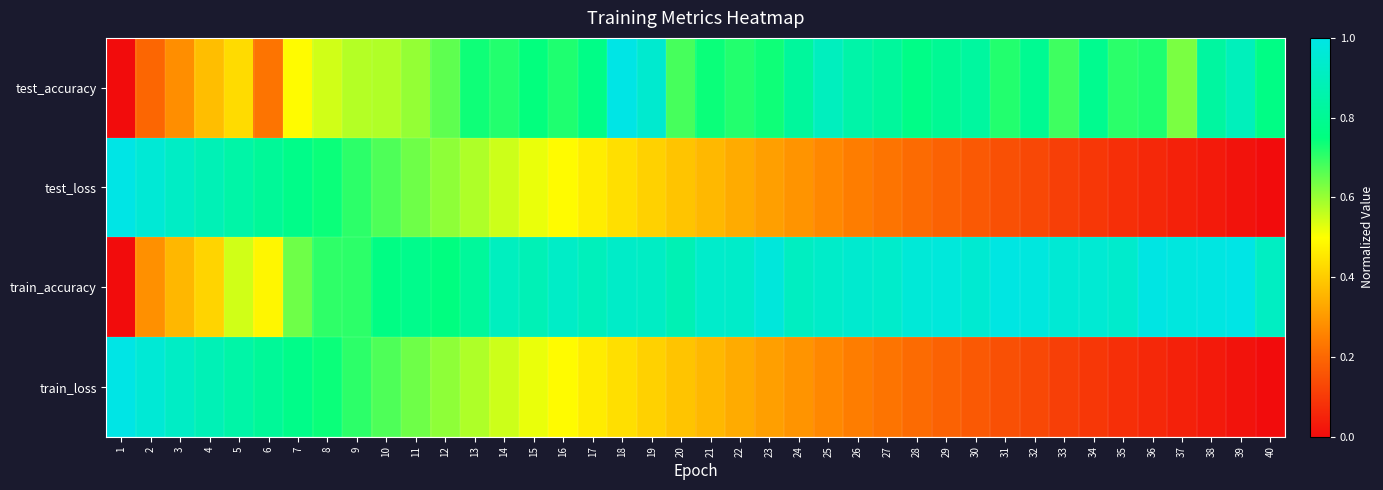

Reading left to right, extract all data points from this chart.

test_accuracy: 1=0.0	2=0.2	3=0.3	4=0.4	5=0.4	6=0.2	7=0.5	8=0.5	9=0.6	10=0.6	11=0.6	12=0.7	13=0.7	14=0.7	15=0.7	16=0.7	17=0.8	18=1.0	19=0.9	20=0.7	21=0.7	22=0.7	23=0.7	24=0.8	25=0.9	26=0.8	27=0.8	28=0.8	29=0.8	30=0.8	31=0.7	32=0.8	33=0.7	34=0.8	35=0.7	36=0.7	37=0.6	38=0.8	39=0.9	40=0.8
test_loss: 1=1.0	2=1.0	3=0.9	4=0.9	5=0.8	6=0.8	7=0.8	8=0.7	9=0.7	10=0.7	11=0.6	12=0.6	13=0.6	14=0.5	15=0.5	16=0.5	17=0.5	18=0.4	19=0.4	20=0.4	21=0.4	22=0.3	23=0.3	24=0.3	25=0.3	26=0.2	27=0.2	28=0.2	29=0.2	30=0.2	31=0.1	32=0.1	33=0.1	34=0.1	35=0.1	36=0.1	37=0.0	38=0.0	39=0.0	40=0.0
train_accuracy: 1=0.0	2=0.3	3=0.4	4=0.4	5=0.5	6=0.5	7=0.6	8=0.7	9=0.7	10=0.8	11=0.8	12=0.8	13=0.8	14=0.9	15=0.9	16=0.9	17=0.9	18=0.9	19=0.9	20=0.9	21=0.9	22=0.9	23=1.0	24=0.9	25=0.9	26=0.9	27=0.9	28=1.0	29=1.0	30=0.9	31=1.0	32=1.0	33=1.0	34=1.0	35=0.9	36=1.0	37=1.0	38=1.0	39=1.0	40=0.9
train_loss: 1=1.0	2=1.0	3=0.9	4=0.9	5=0.8	6=0.8	7=0.8	8=0.7	9=0.7	10=0.7	11=0.6	12=0.6	13=0.6	14=0.5	15=0.5	16=0.5	17=0.5	18=0.4	19=0.4	20=0.4	21=0.4	22=0.3	23=0.3	24=0.3	25=0.3	26=0.2	27=0.2	28=0.2	29=0.2	30=0.2	31=0.1	32=0.1	33=0.1	34=0.1	35=0.1	36=0.1	37=0.0	38=0.0	39=0.0	40=0.0